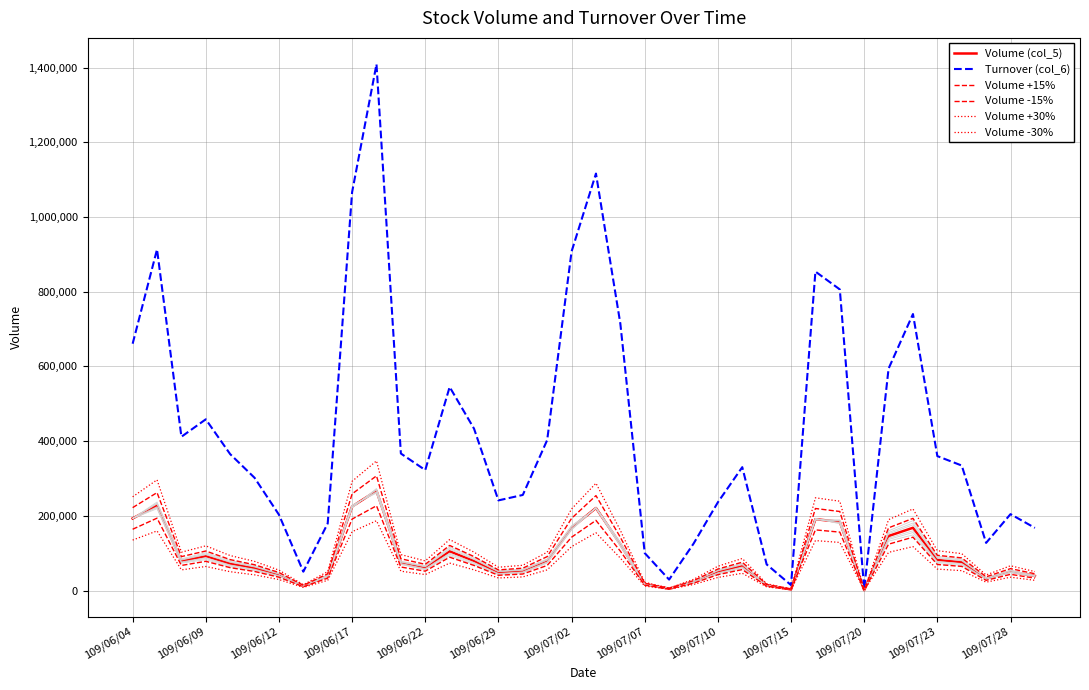

True or false: Volume -15% and Turnover (col_6) intersect in this chart.

False